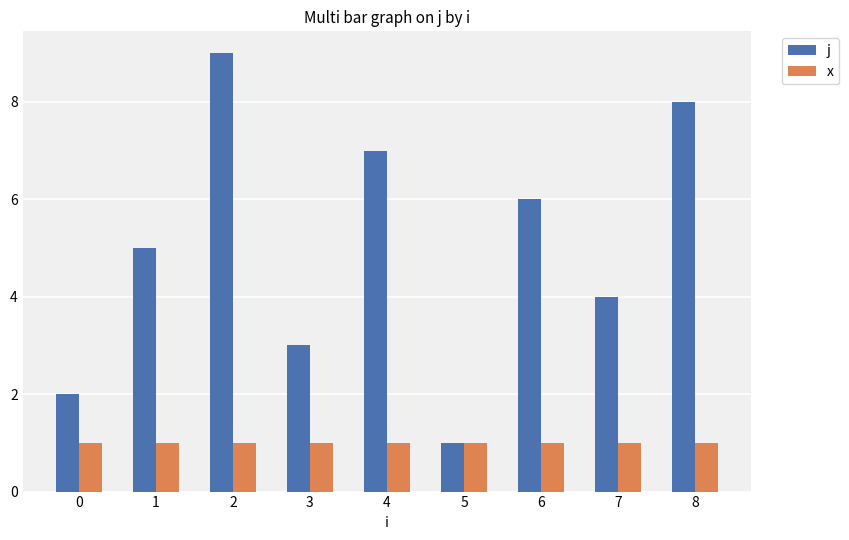

How many values in the j series are below 5?

4